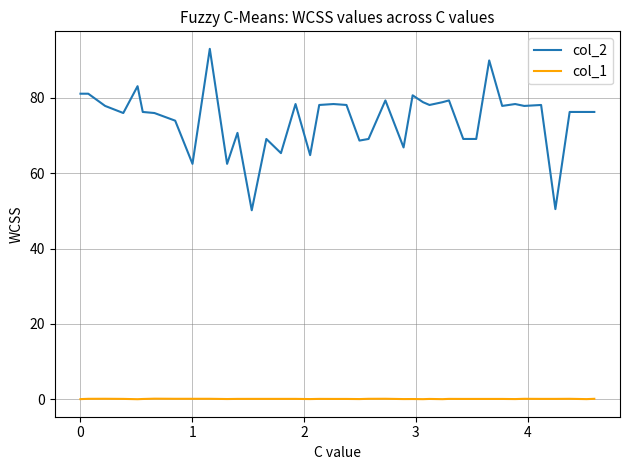

What is the greatest value displayed?

93.0